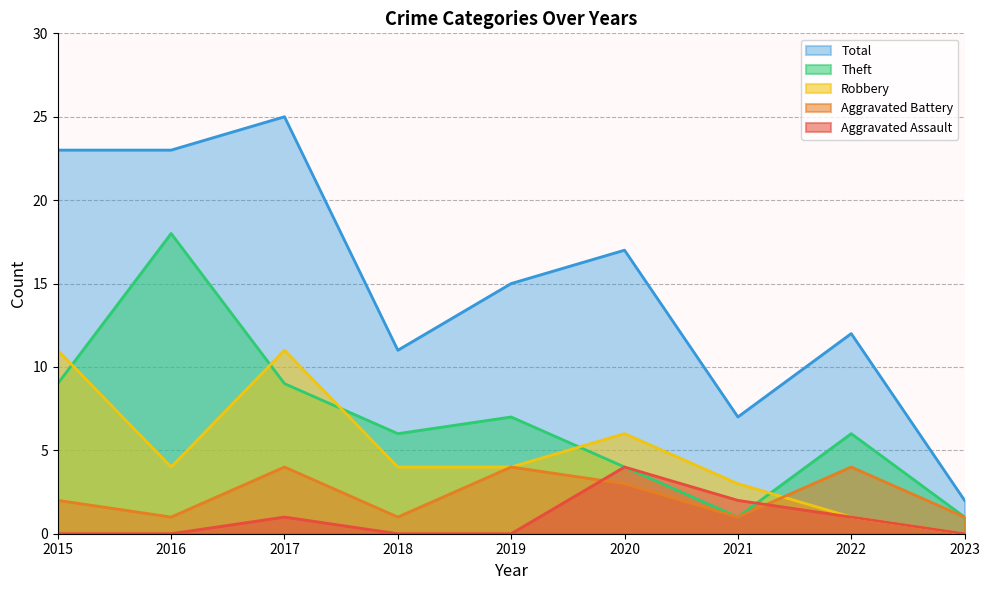

What is the difference between the maximum and minimum values in the Robbery series?

11